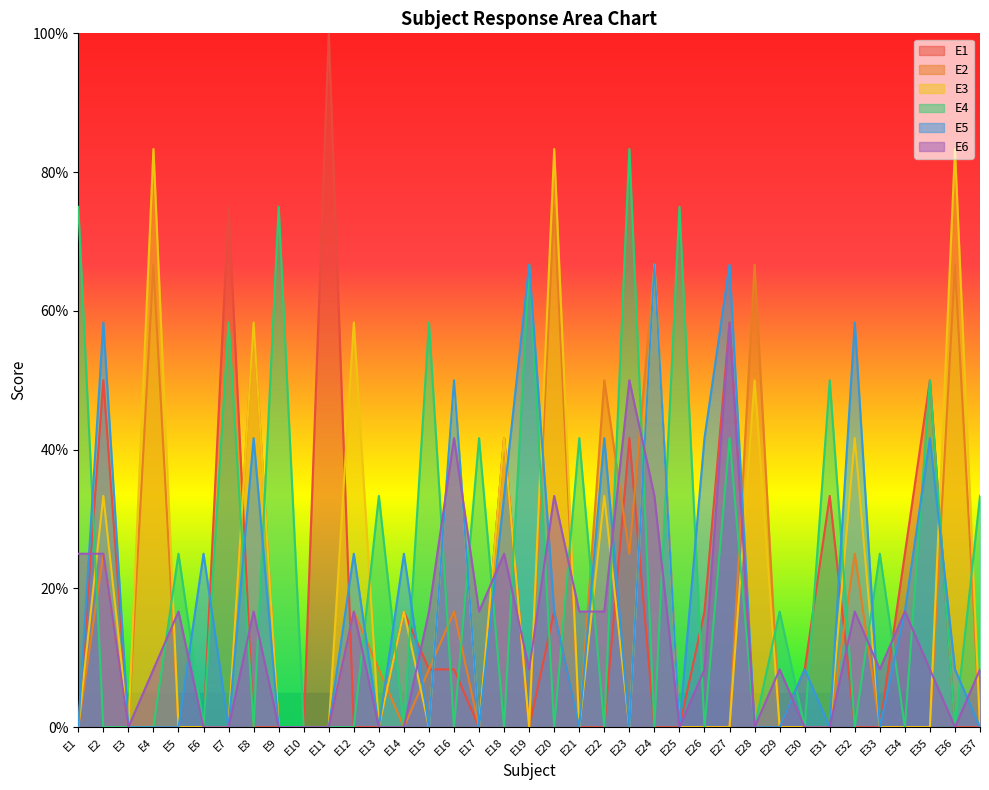

Count the number of categories in the chart.

37